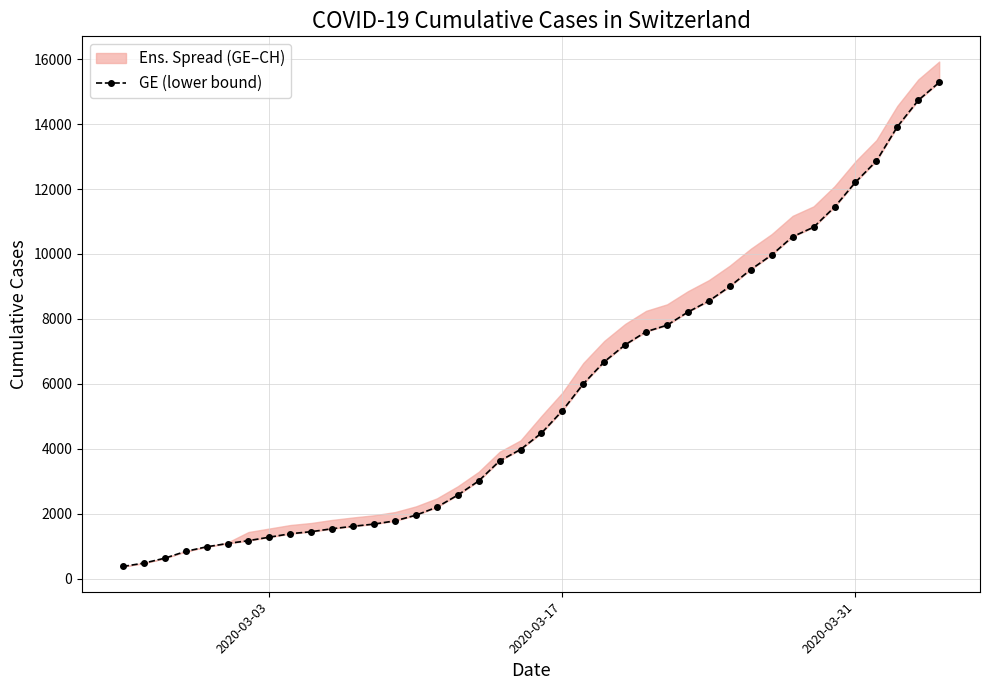

Where does the data first go above 4485?

2020-03-17